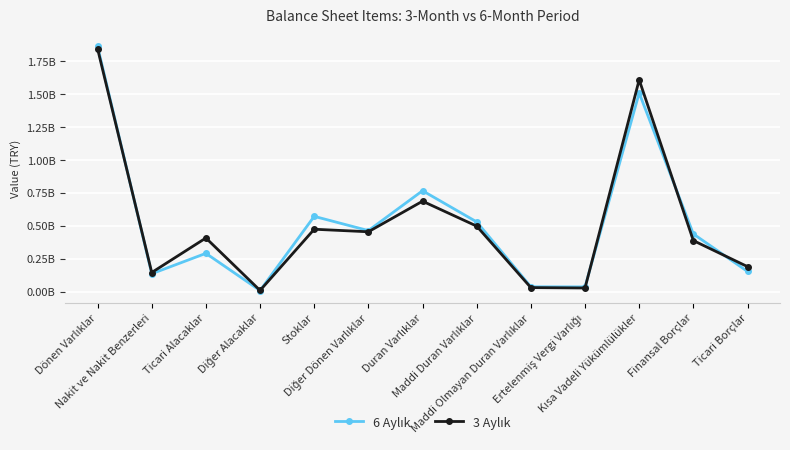

Is this an area chart (filled region under the line)?

No